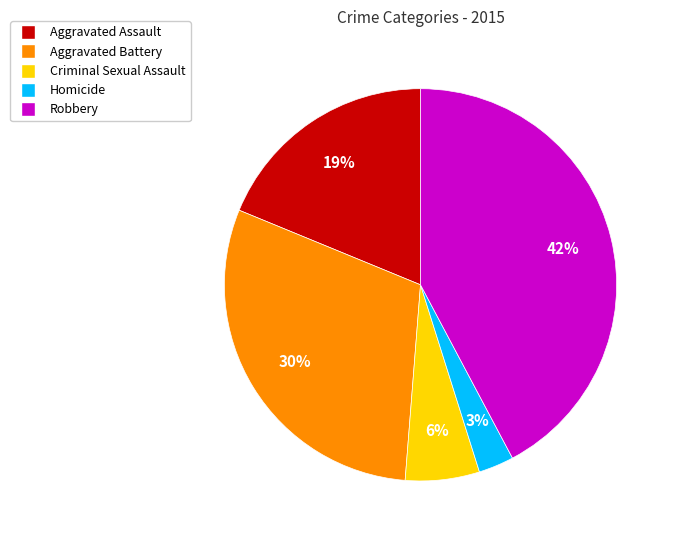

To the nearest percent, what is the difference between the Robbery and Criminal Sexual Assault slice percentages?

36%